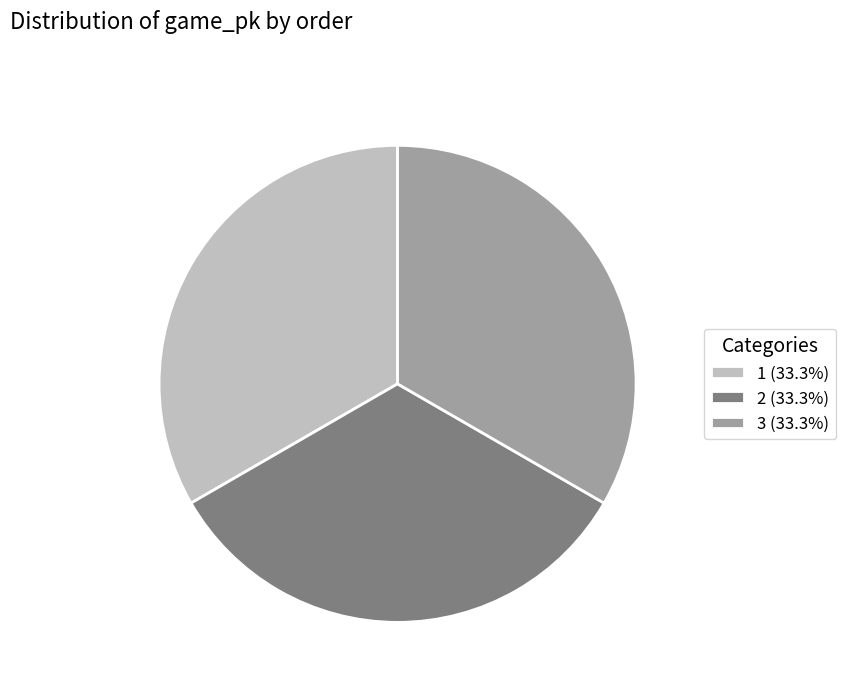

Is the sum of 3 and 1 greater than half?

Yes